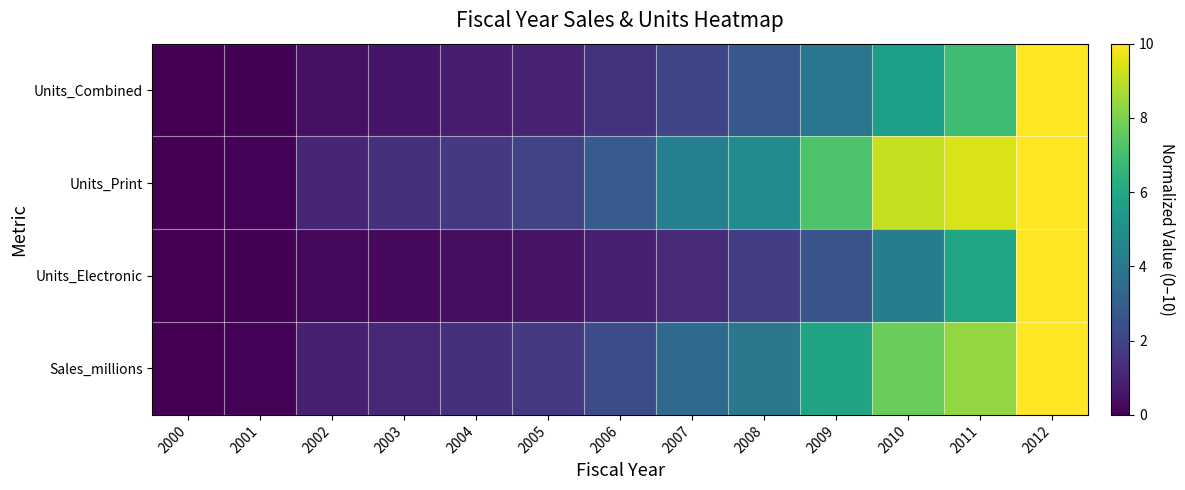

Reading left to right, extract all data points from this chart.

Units_Combined: 2000=0.0	2001=0.1	2002=0.5	2003=0.6	2004=0.8	2005=1.0	2006=1.5	2007=2.1	2008=2.7	2009=3.9	2010=5.7	2011=6.9	2012=10.0
Units_Print: 2000=0.0	2001=0.1	2002=1.1	2003=1.4	2004=1.6	2005=2.0	2006=2.9	2007=4.3	2008=4.8	2009=7.2	2010=9.1	2011=9.4	2012=10.0
Units_Electronic: 2000=0.0	2001=0.1	2002=0.2	2003=0.2	2004=0.4	2005=0.5	2006=0.9	2007=1.2	2008=1.8	2009=2.5	2010=4.2	2011=5.9	2012=10.0
Sales_millions: 2000=0.0	2001=0.1	2002=0.9	2003=1.1	2004=1.3	2005=1.7	2006=2.3	2007=3.4	2008=4.0	2009=5.8	2010=7.7	2011=8.4	2012=10.0